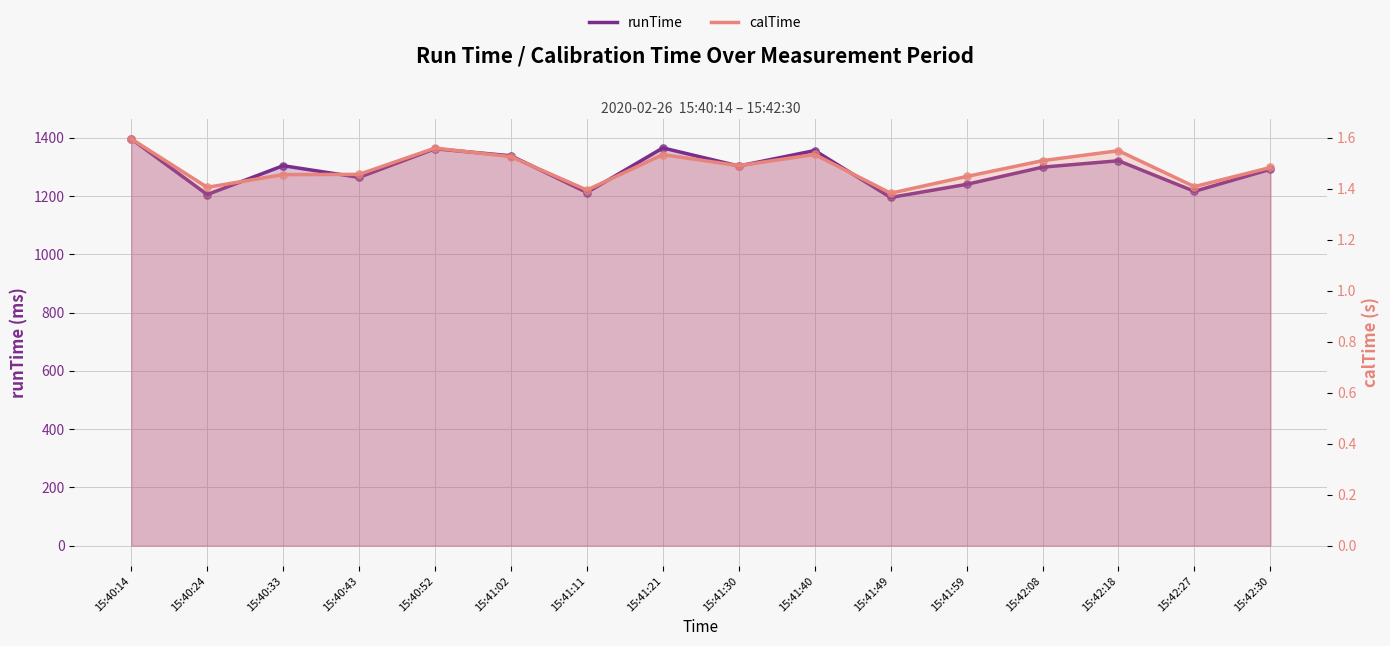

Which series contains the lowest Y value?

calTime